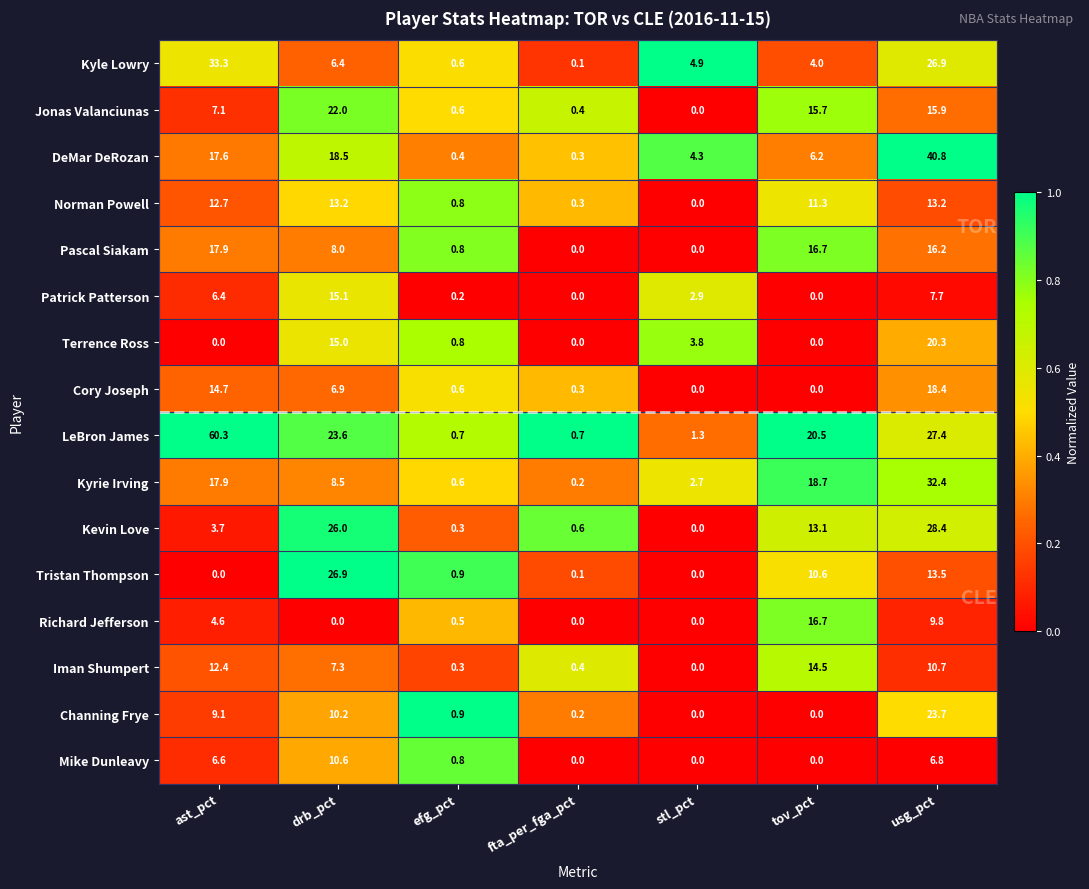

Rank the series by their maximum value, from highest to lowest.

LeBron James, DeMar DeRozan, Kyle Lowry, Kyrie Irving, Kevin Love, Tristan Thompson, Channing Frye, Jonas Valanciunas, Terrence Ross, Cory Joseph, Pascal Siakam, Richard Jefferson, Patrick Patterson, Iman Shumpert, Norman Powell, Mike Dunleavy